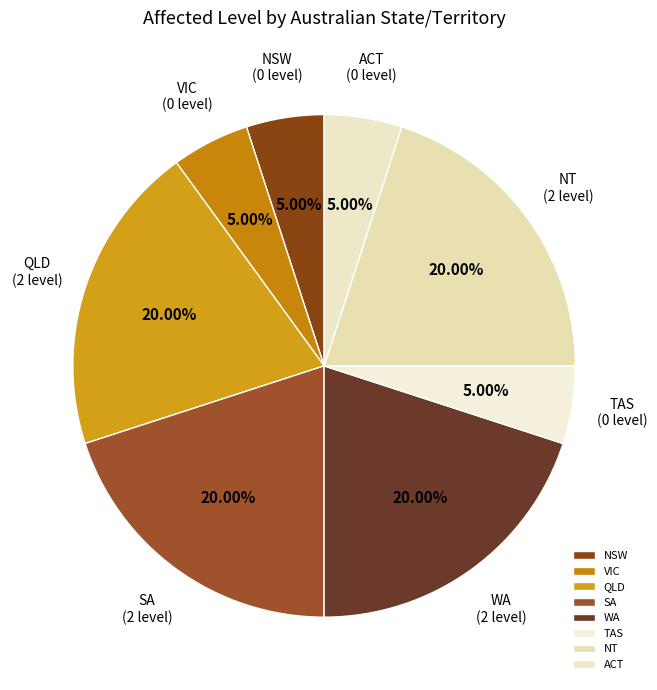

Do TAS and ACT together represent more than half of the pie?

No